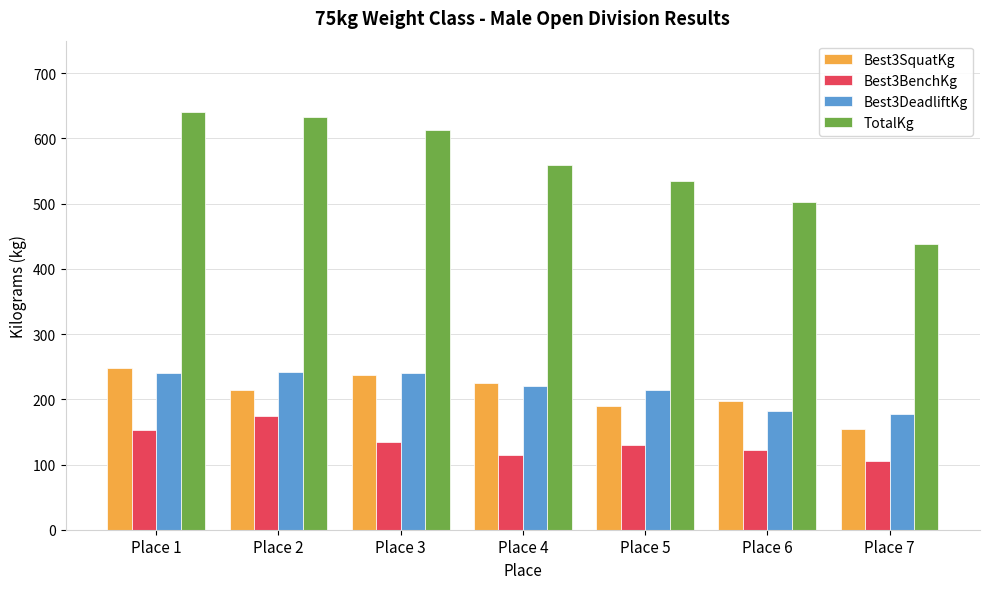

Which series has the widest spread of values?

TotalKg